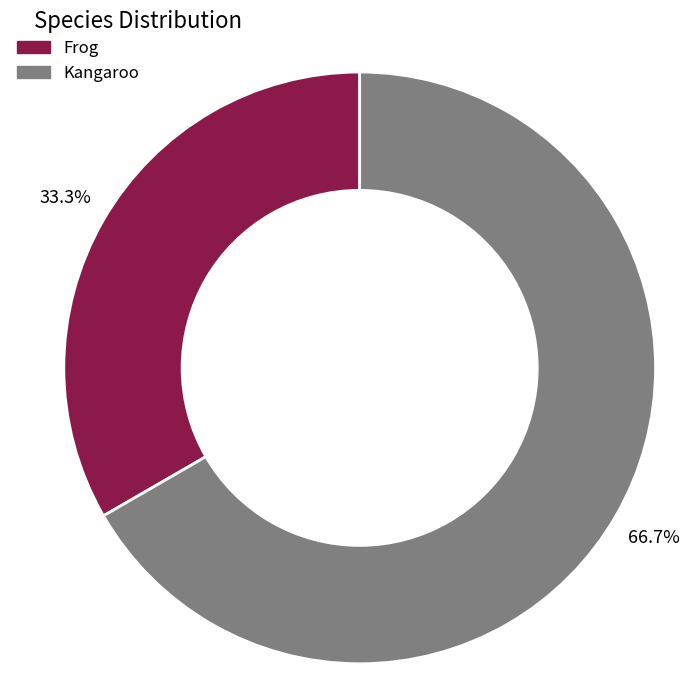

To the nearest percent, what portion does Frog represent?

33%